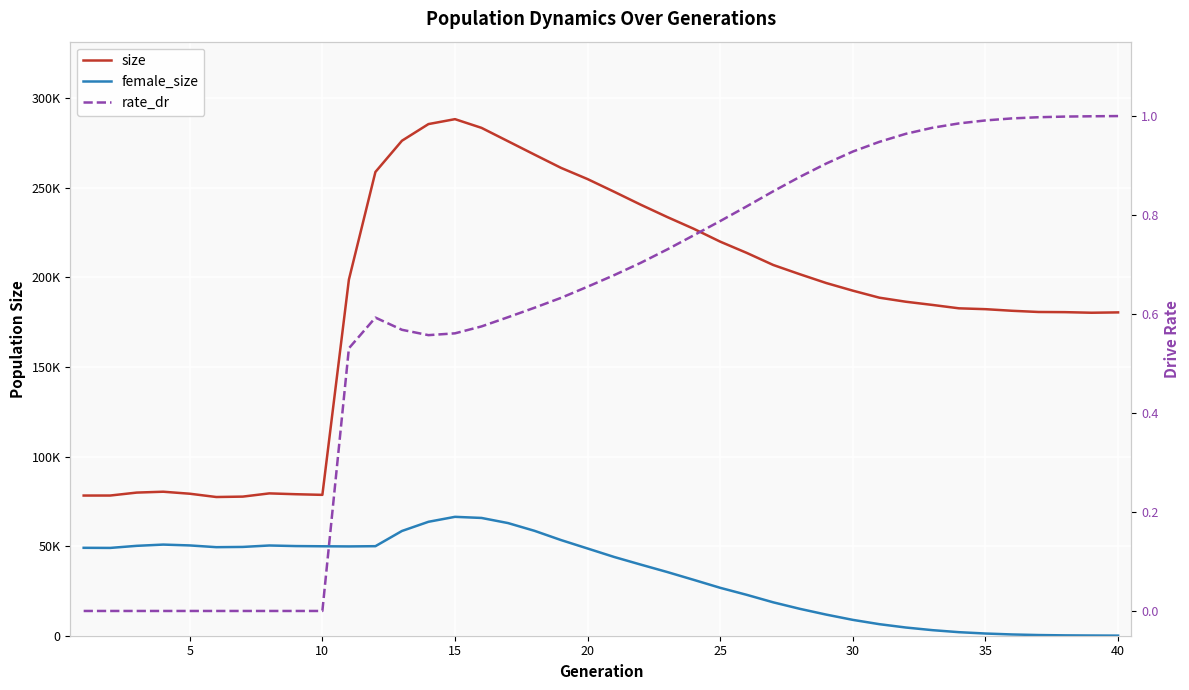

True or false: size has a value of 79878.0 at 10.

True